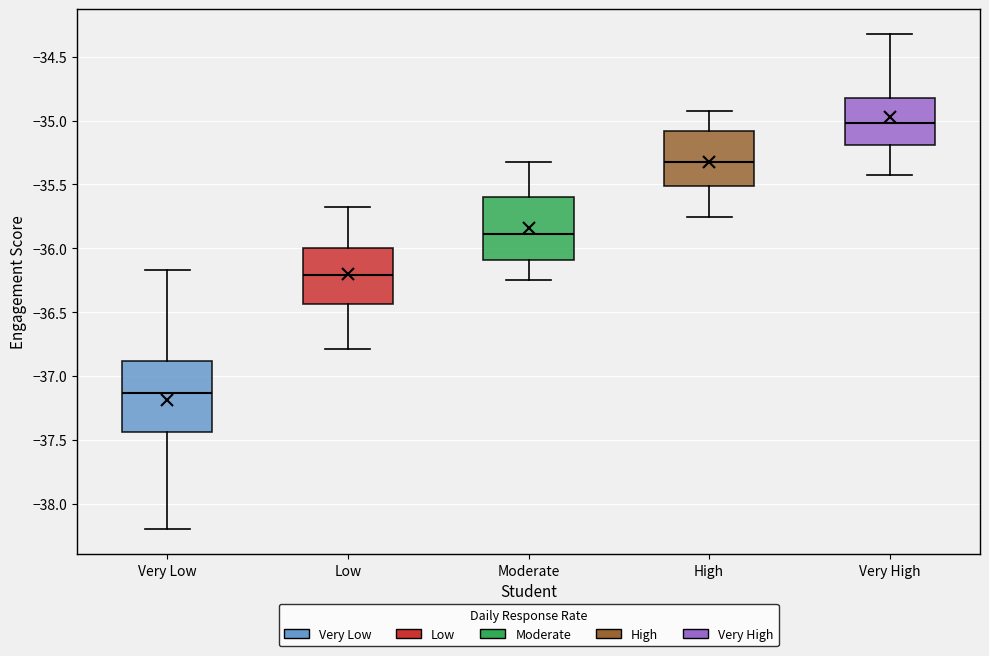

Reading left to right, read every box against the y-axis: the position of its median line, the range the box covers, and the ends of its whiskers. The values are not printed on the chart, so give them approximately, as read against the axis.

Very Low: median -37.15, box -37.45 to -36.90, whiskers -38.20 to -36.15
Low: median -36.20, box -36.45 to -36.00, whiskers -36.80 to -35.70
Moderate: median -35.90, box -36.10 to -35.60, whiskers -36.25 to -35.30
High: median -35.30, box -35.50 to -35.10, whiskers -35.75 to -34.90
Very High: median -35.00, box -35.20 to -34.80, whiskers -35.40 to -34.30